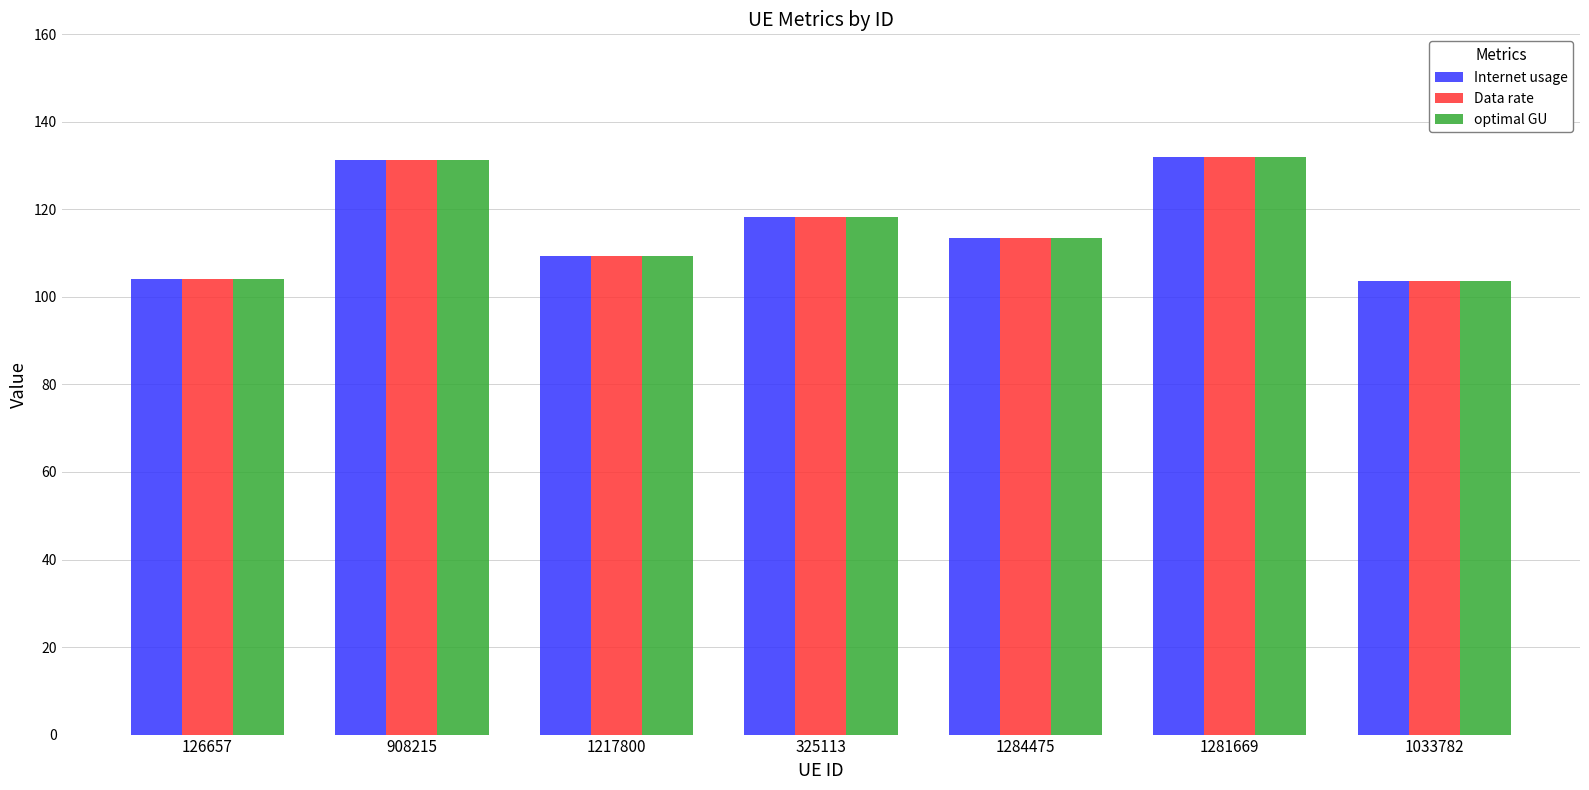

What is the total value across all series at 325113?

355.0